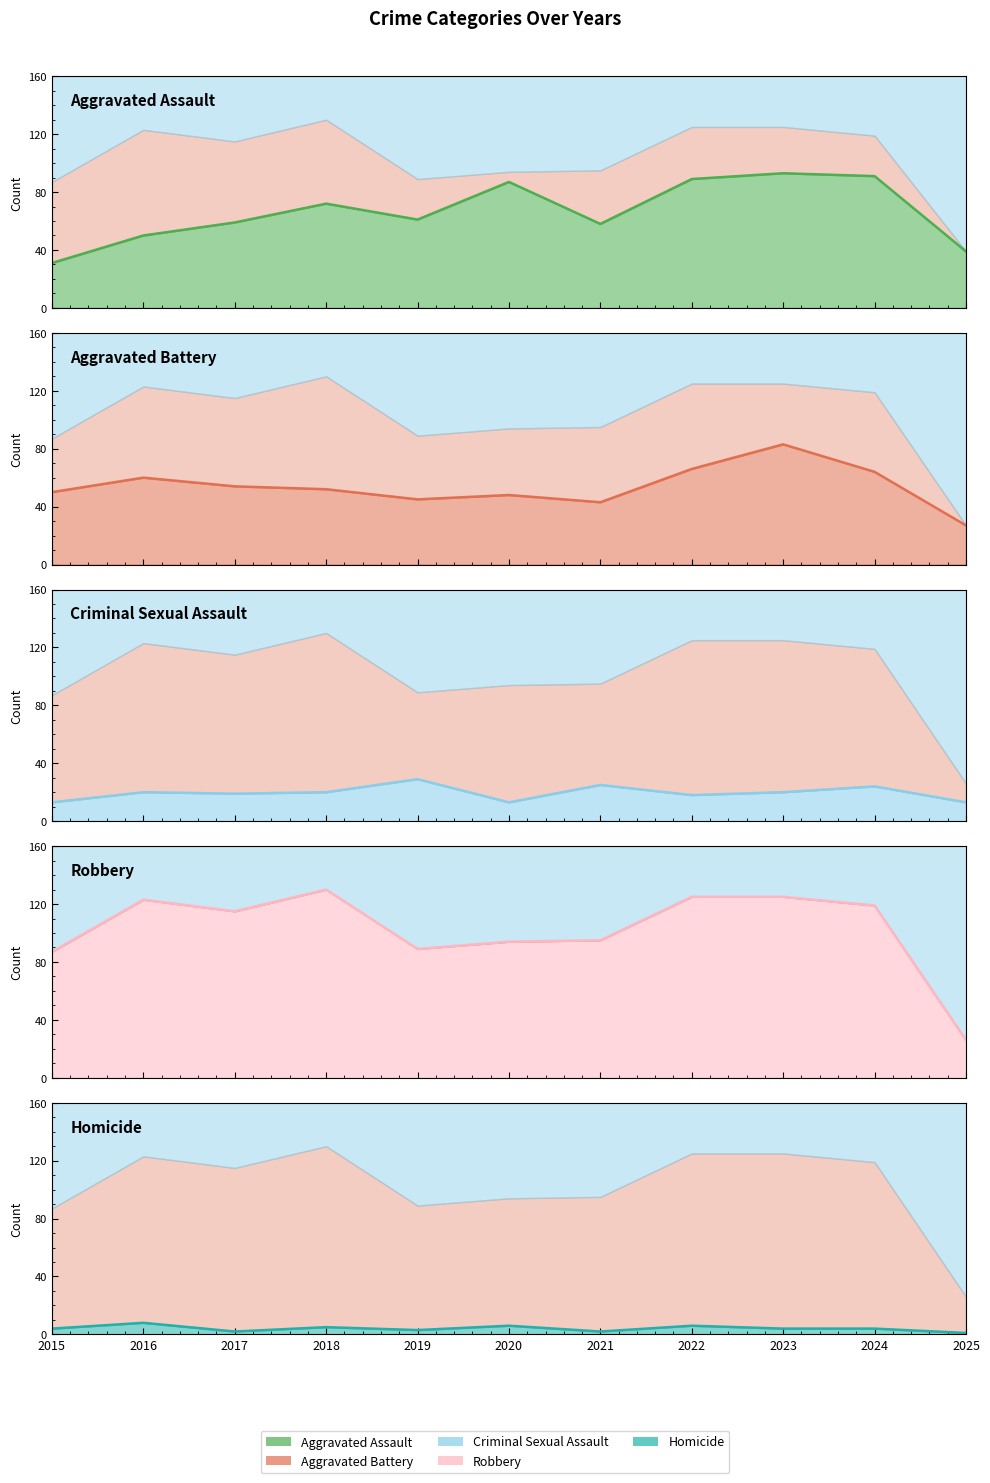

What is the difference between the maximum and second lowest values in the Criminal Sexual Assault series?

16